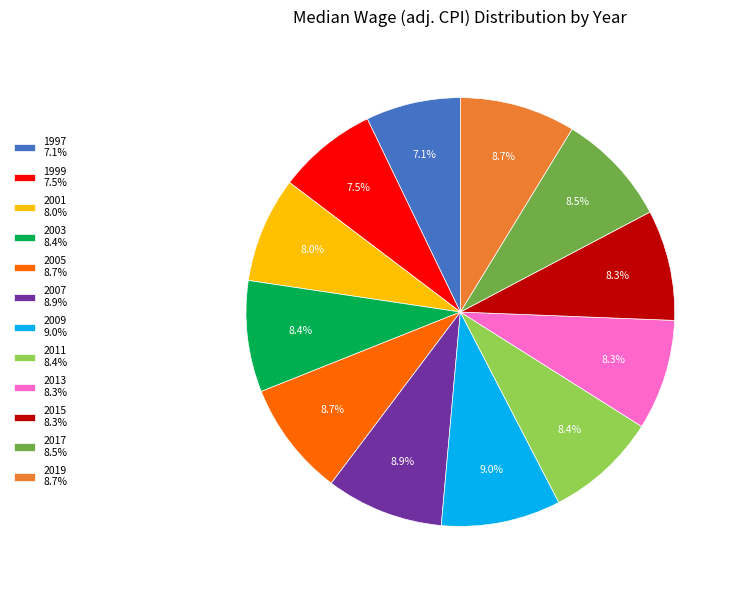

Count the number of slices in the pie.

12